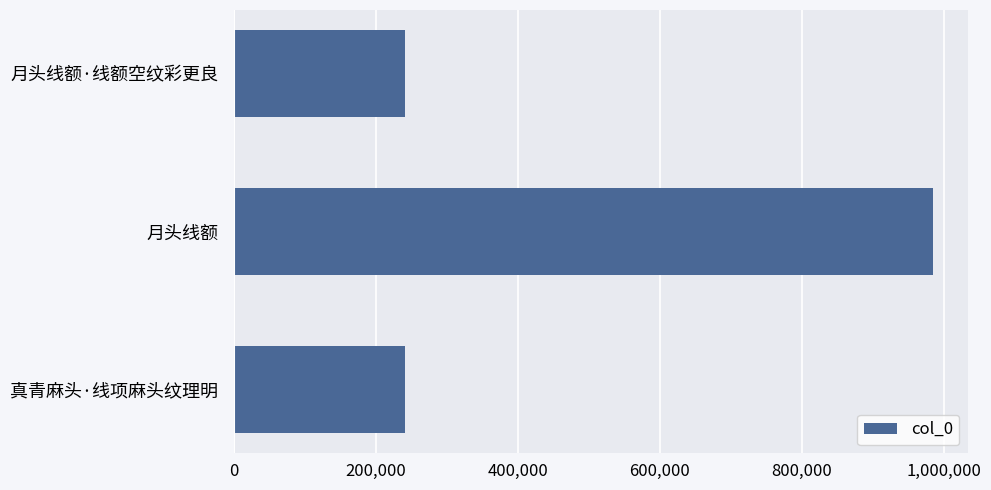

The value at 月头线额 is 984433. True or false?

True